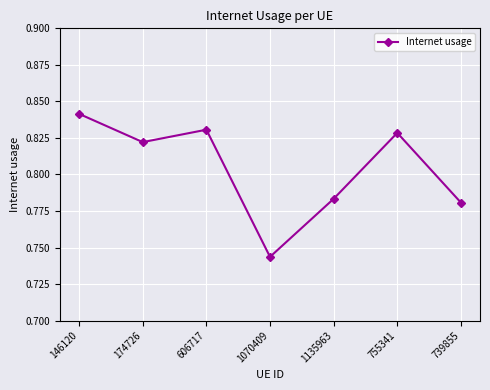

What is the sum of all values?

5.6